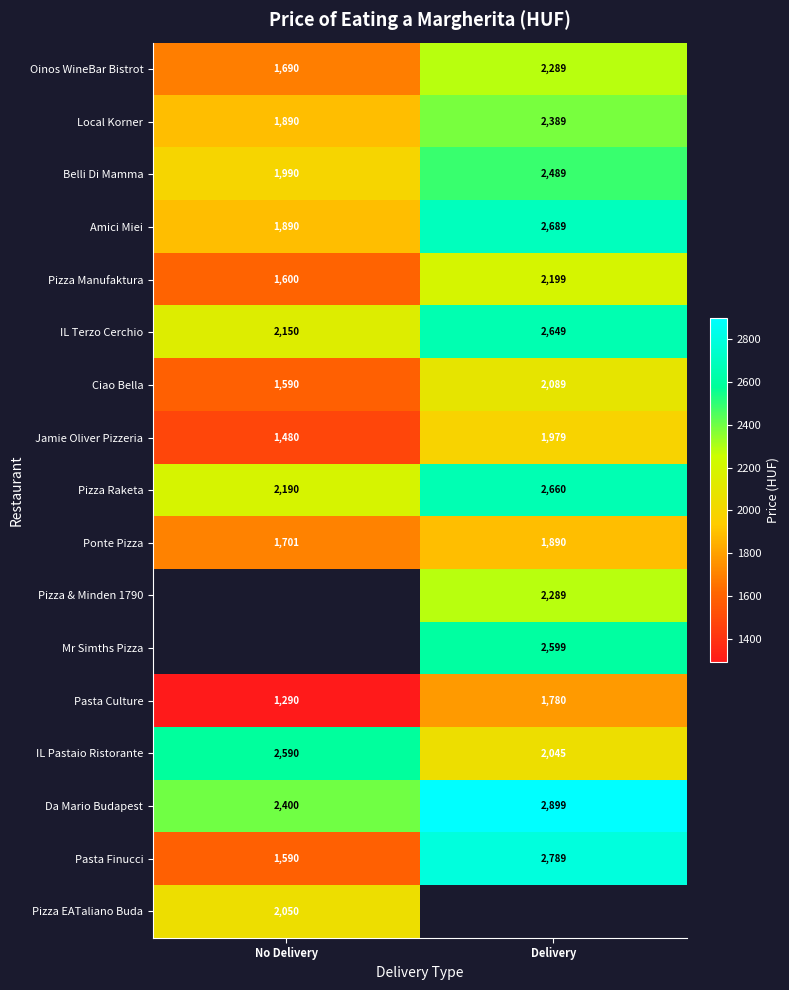

At how many categories does at least one series exceed 1948?

2